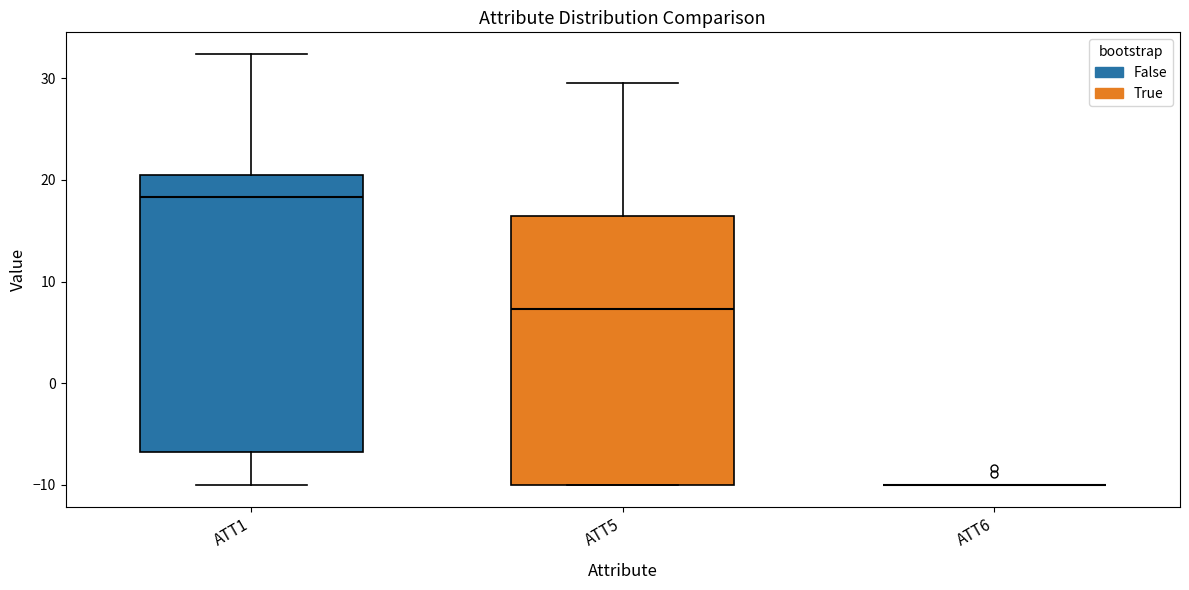

Reading left to right, transcribe this box plot: for each box, give where its median line is, the range the box spans, and where its two whiskers end, as read against the y-axis. The values are not printed on the chart, so give them approximately, as read against the axis.

ATT1: median 18, box -7 to 20, whiskers -10 to 32
ATT5: median 7, box -10 to 16, whiskers -10 to 30
ATT6: box collapsed to a line at -10, whiskers -10 to -10